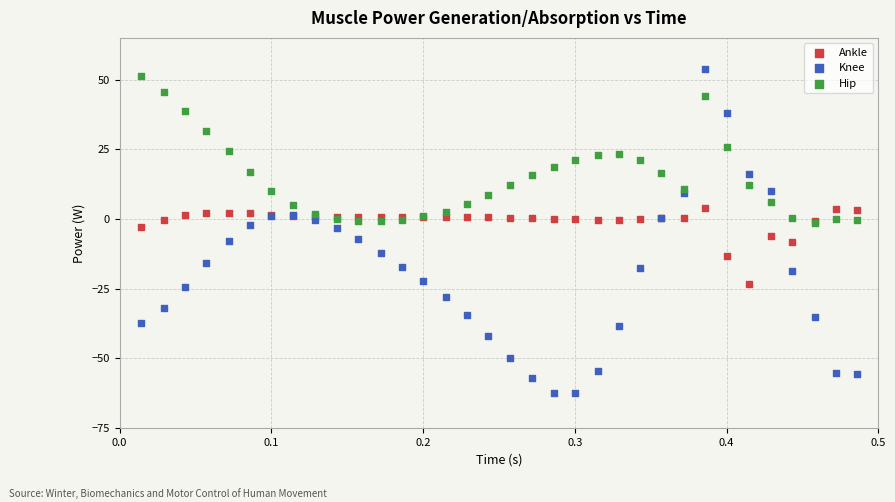

Which series has the widest spread of Y values?

Knee